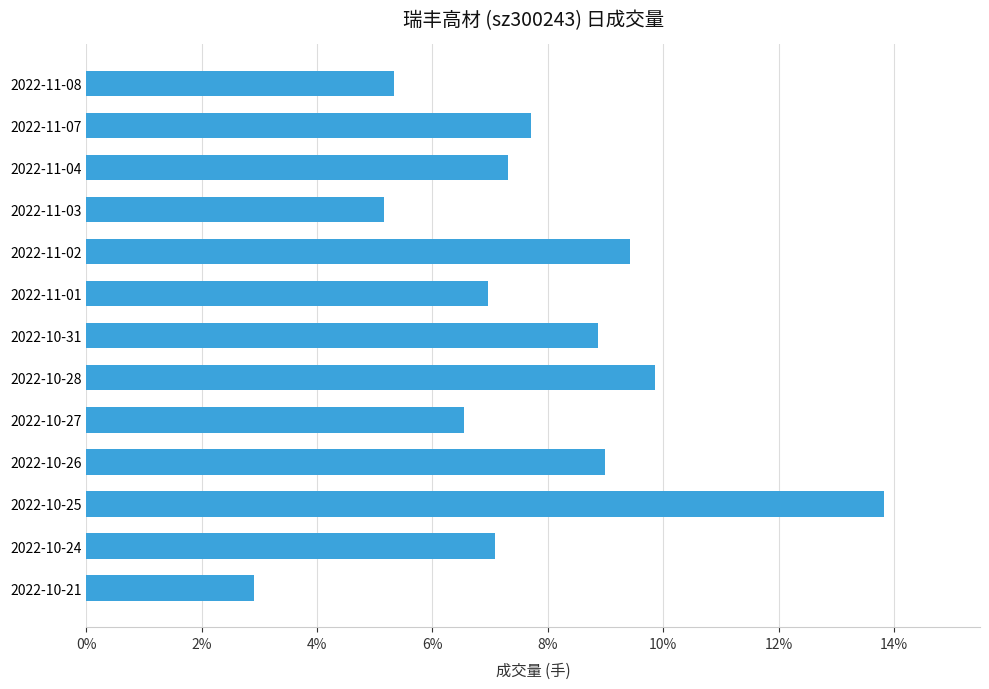

Which category has the lowest value across all series?

2022-10-21